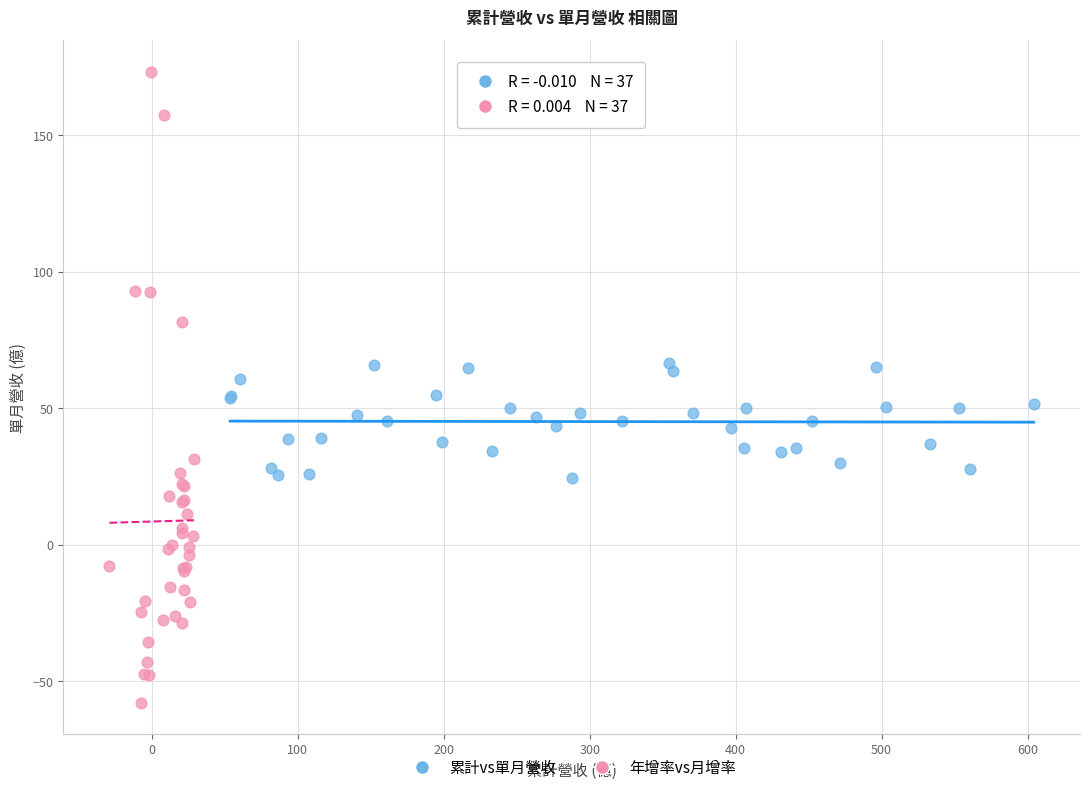

Which series reaches the minimum Y coordinate?

年增率vs月增率